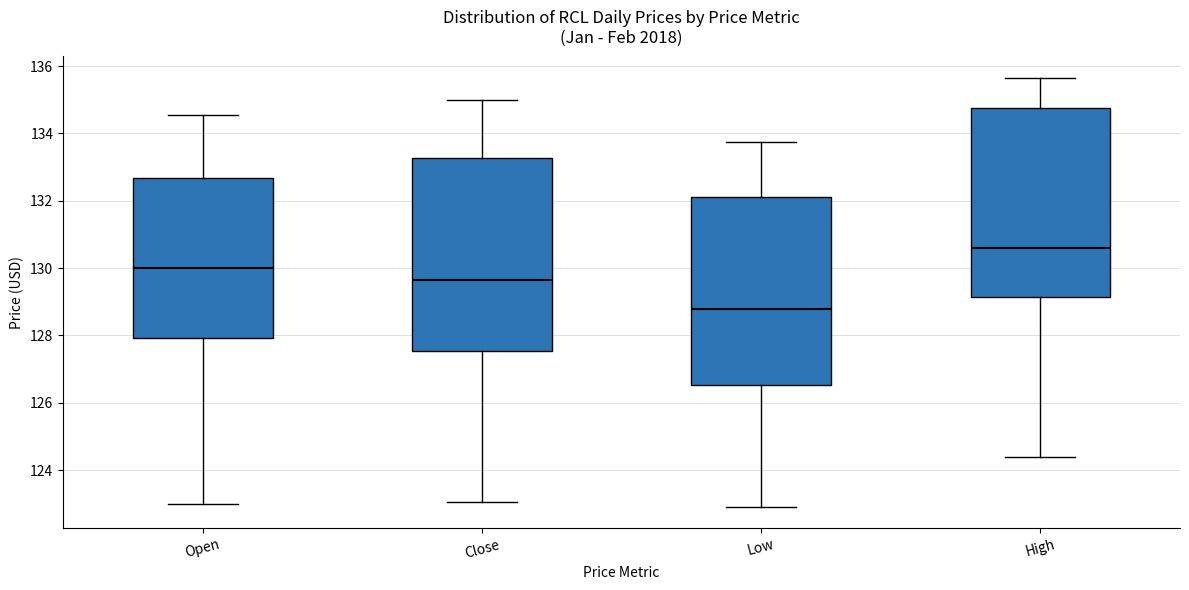

Which box's median line is the highest?

High